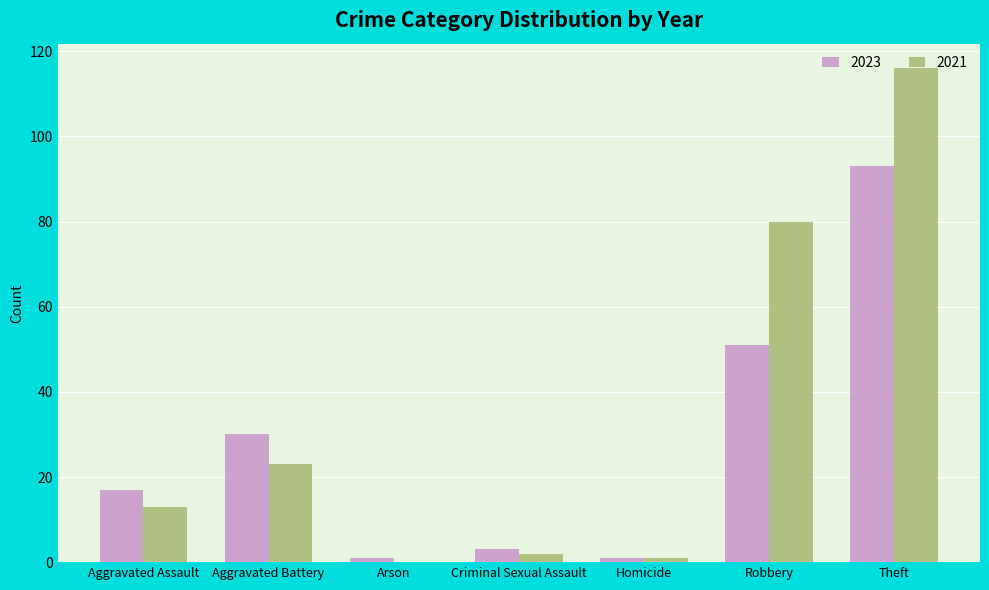

Which series changed the most between Robbery and Theft?

2023